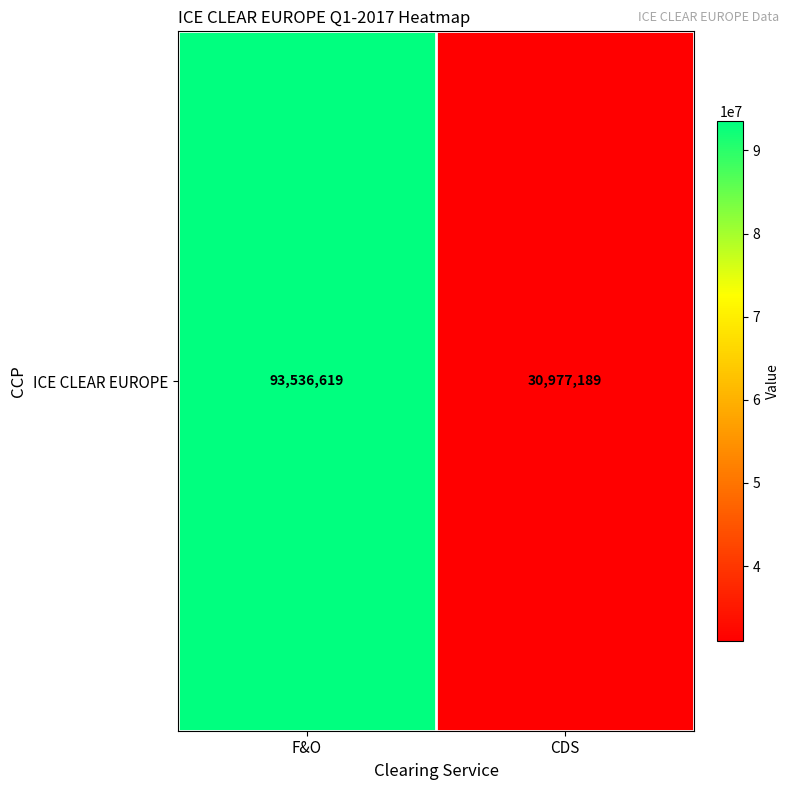

What is the maximum value shown in the chart?

93536619